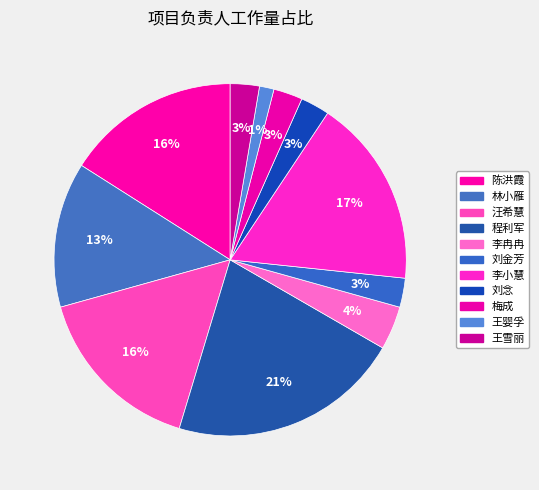

Count the number of slices in the pie.

11